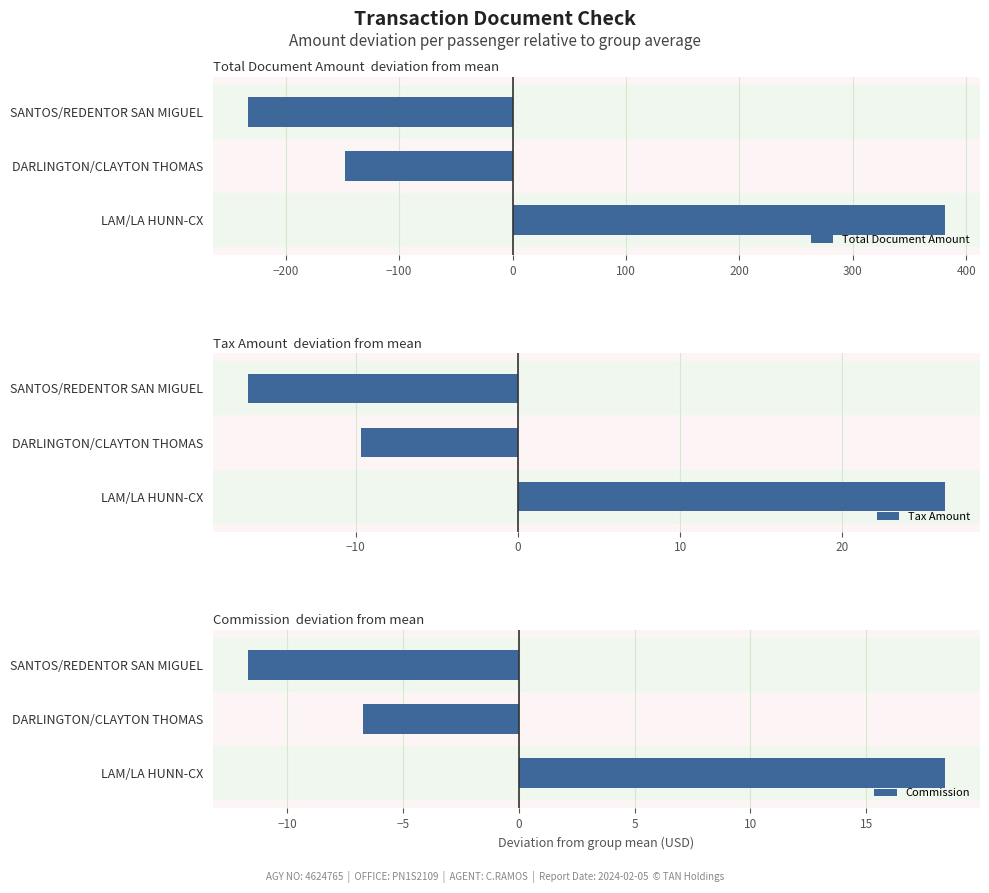

Rank the categories by Total Document Amount value from lowest to highest.

SANTOS/REDENTOR SAN MIGUEL, DARLINGTON/CLAYTON THOMAS, LAM/LA HUNN-CX